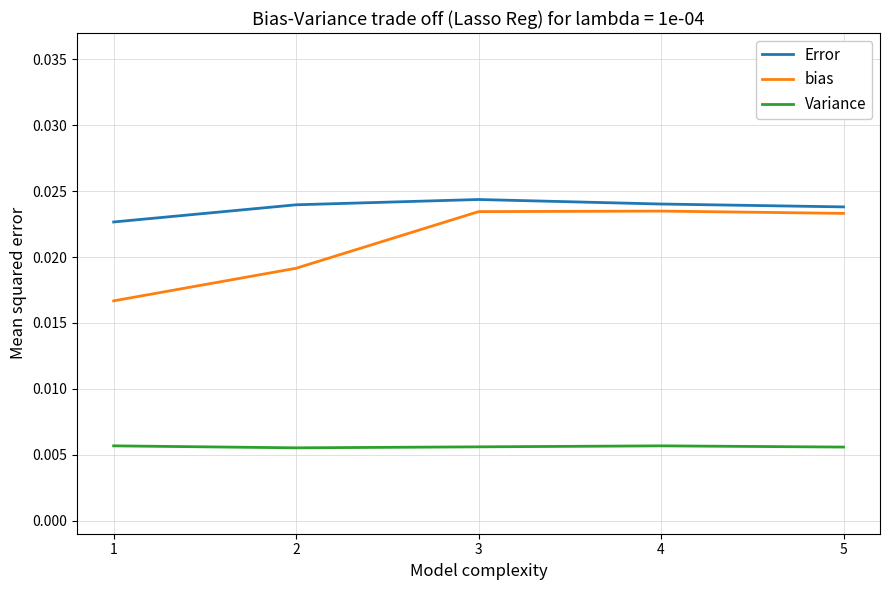

Which series has the largest total across all categories?

Error